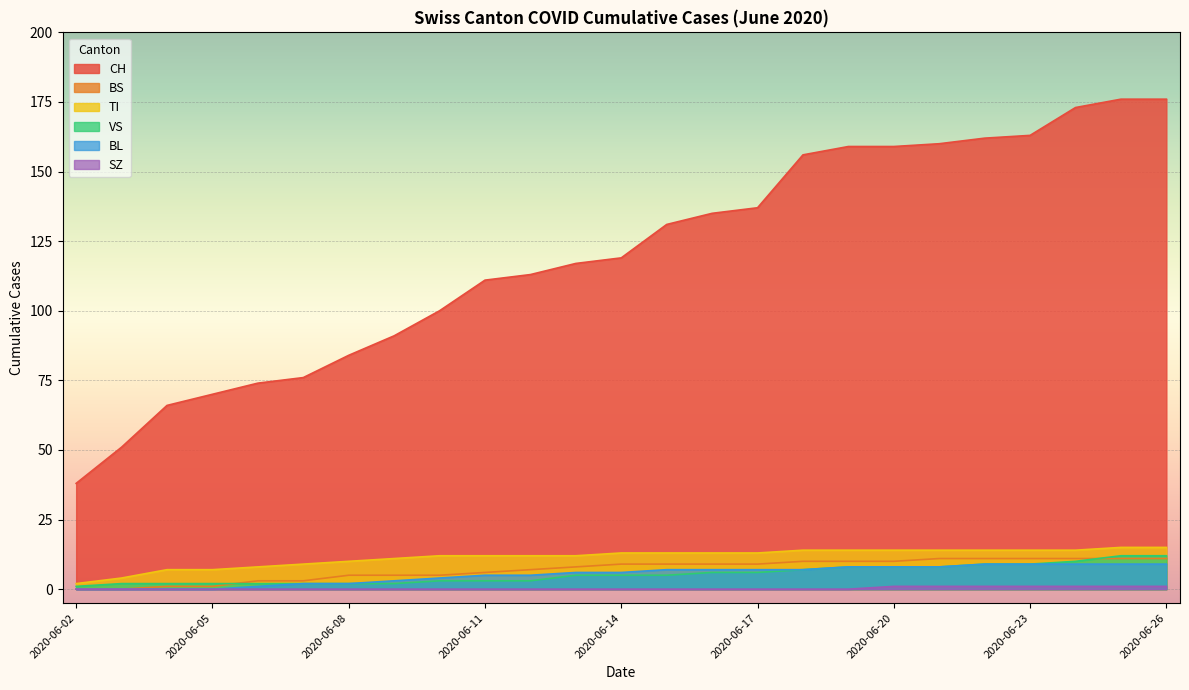

At which label does BS reach its minimum?

2020-06-02